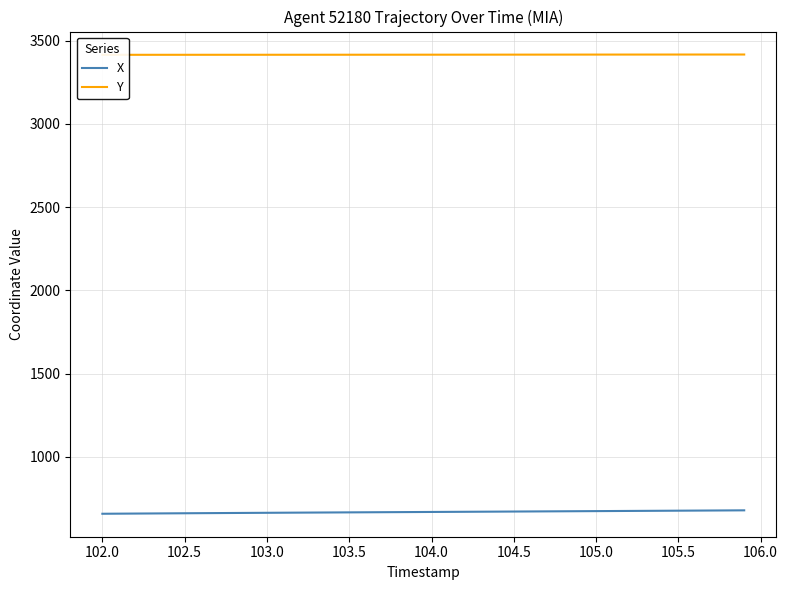

What is the maximum value for X?

679.2